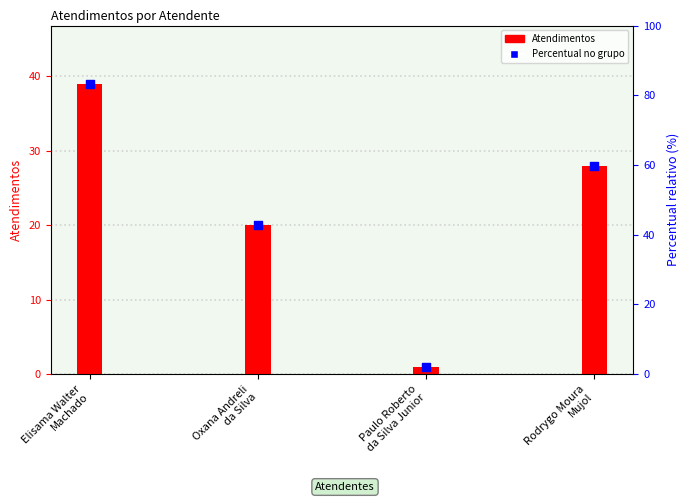

Which has a higher value, Paulo Roberto
da Silva Junior or Oxana Andreli
da Silva?

Oxana Andreli
da Silva